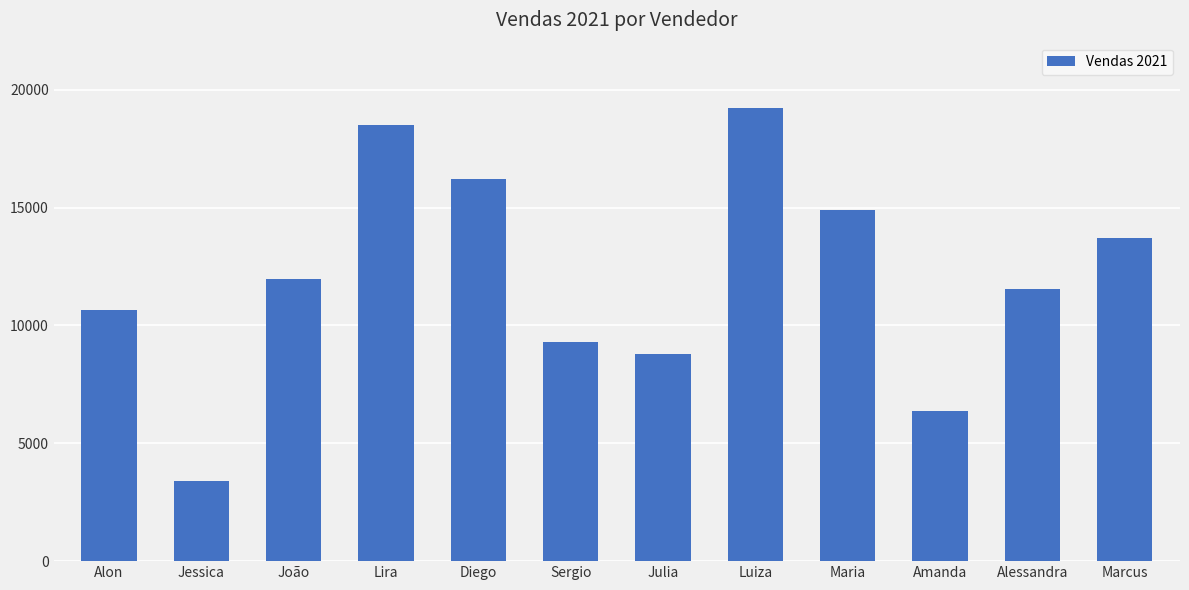

Reading left to right, transcribe all the data shown in this chart.

Alon=10636	Jessica=3384	João=11954	Lira=18516	Diego=16222	Sergio=9278	Julia=8790	Luiza=19240	Maria=14886	Amanda=6354	Alessandra=11560	Marcus=13700